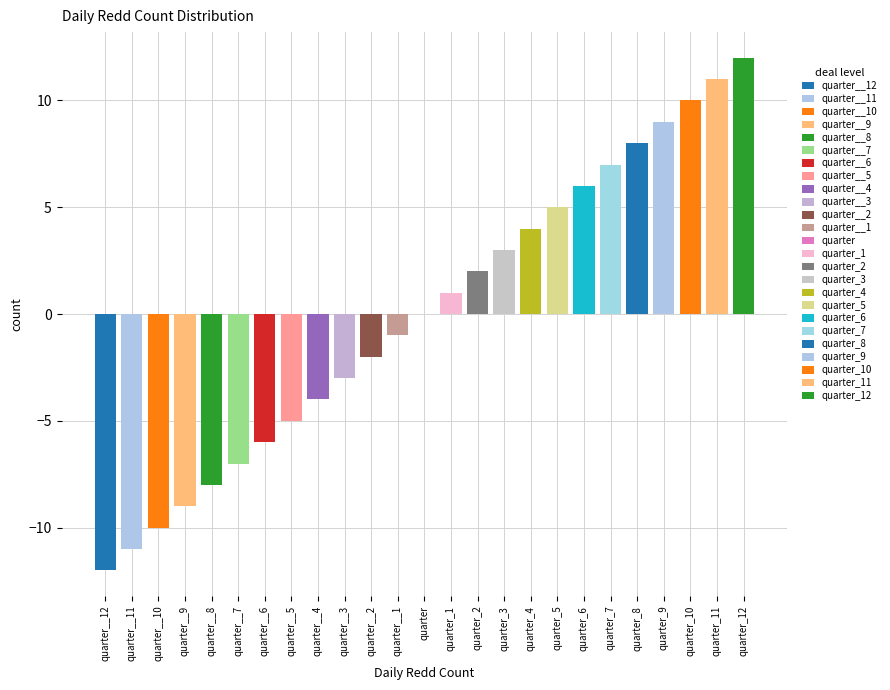

What is the maximum value shown in the chart?

12